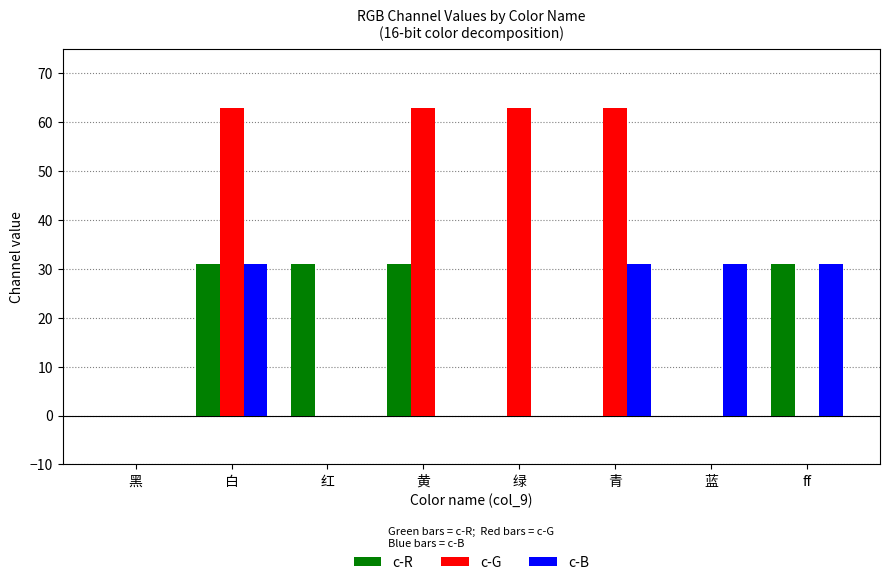

What is the sum of the c-G values at 黄 and 白?

126